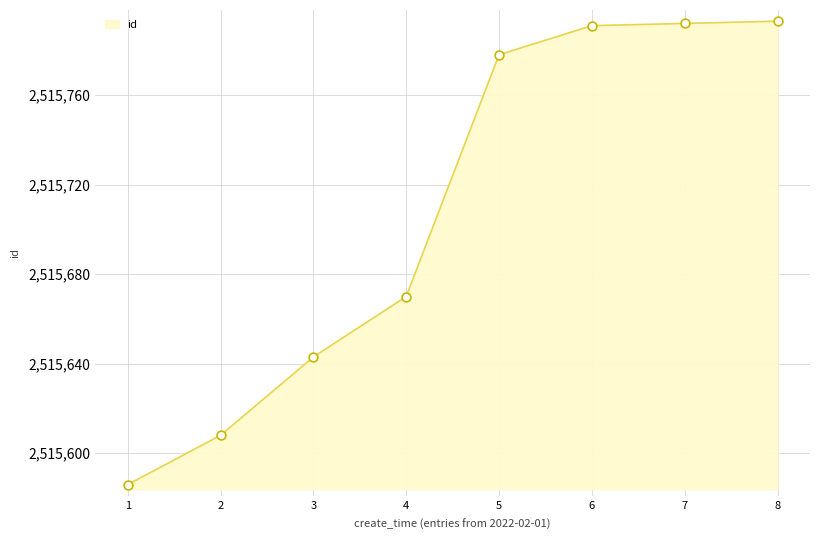

What is the change in value from 1 to 5?

+192